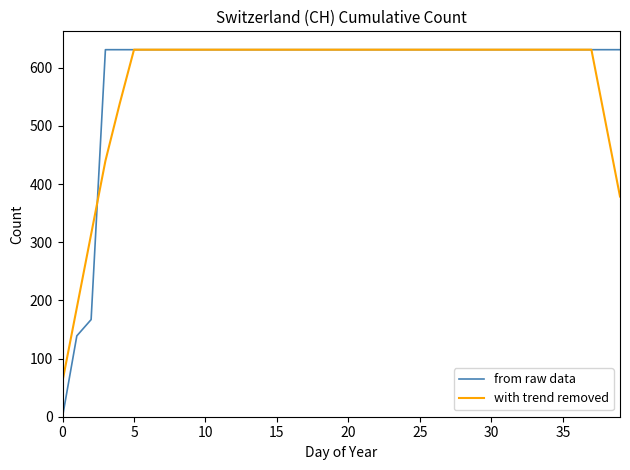

At how many categories does at least one series exceed 17?

40